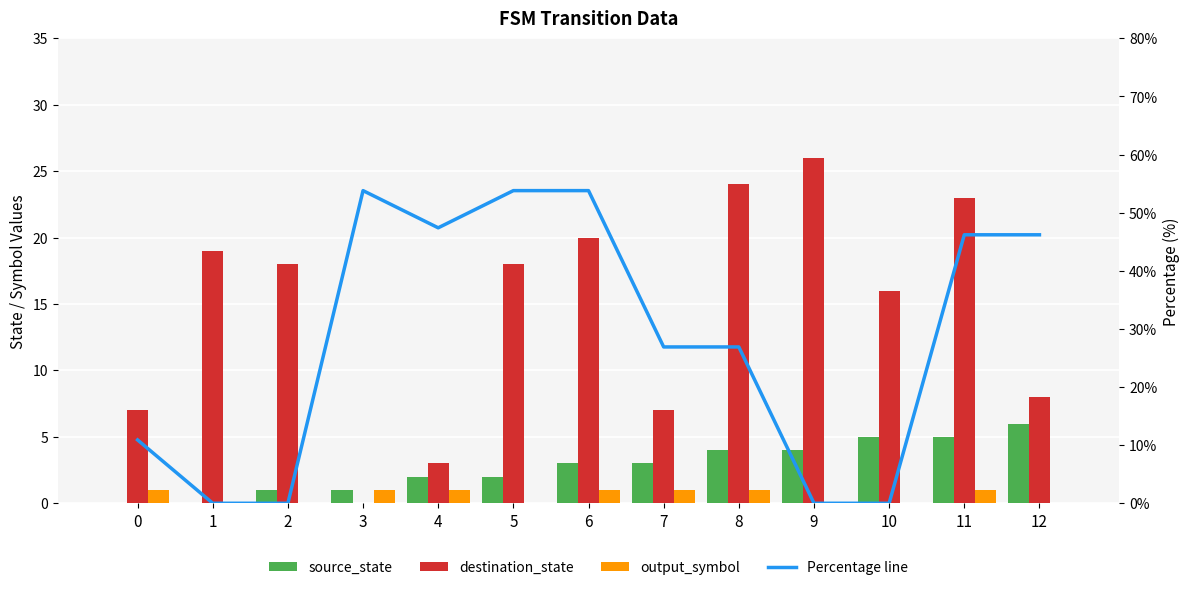

True or false: Percentage line has a value of 46.2 at 12.

True